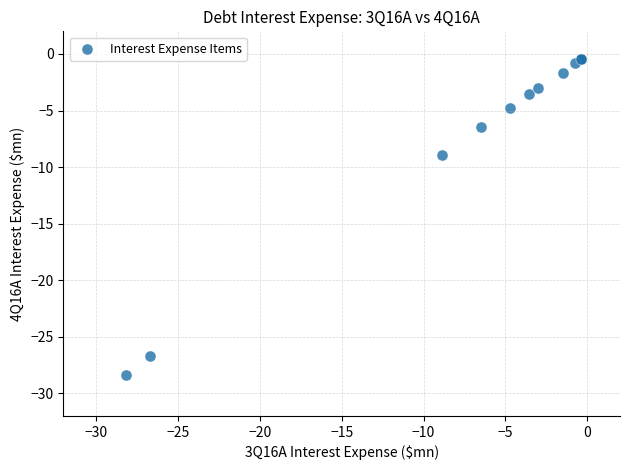

What Y value in the scatter plot is closest to -14?

-8.9